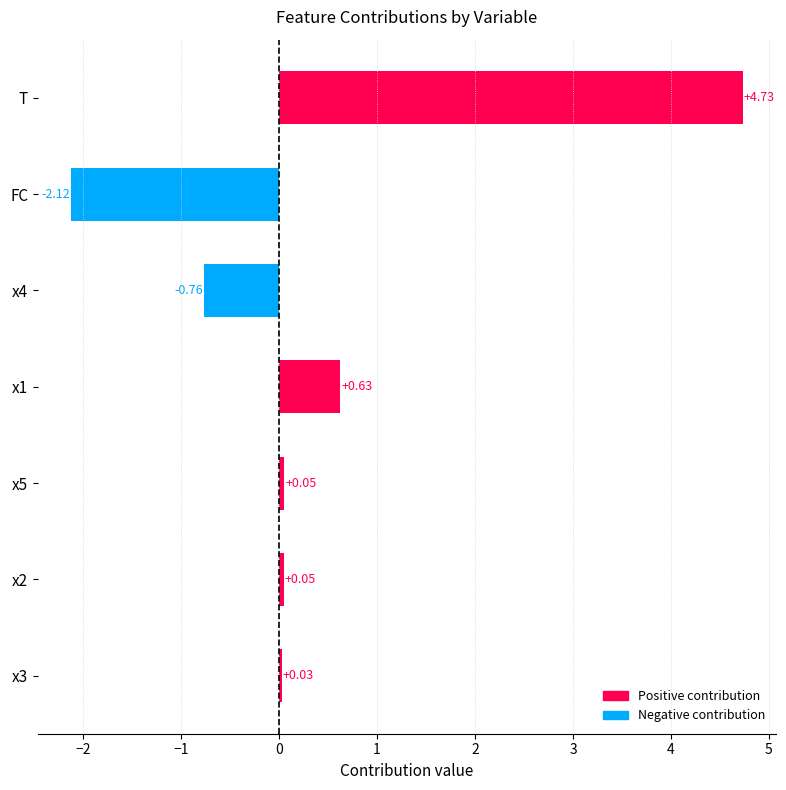

Which label corresponds to the largest value in the chart?

T